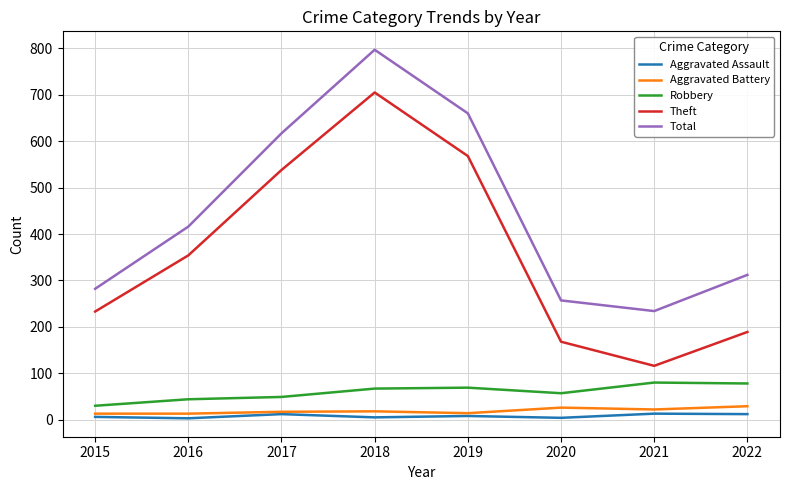

Which series has the widest spread of values?

Theft